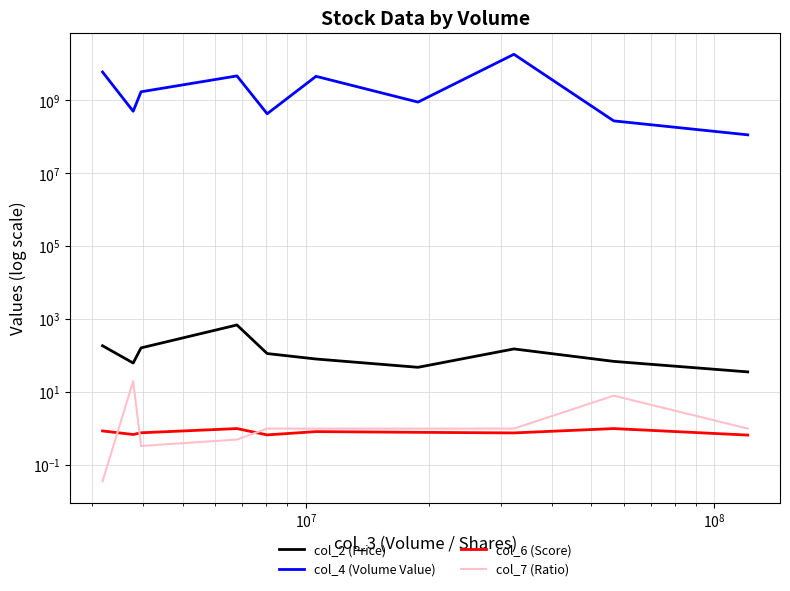

Reading right to left, list all the values displayed in this chart.

col_2 (Price): 35.9	69.7	153.1	48.0	81.0	114.2	694.8	163.3	62.9	187.0
col_4 (Volume Value): 114137868.0	275447430.0	18478661659.0	902830938.0	4594345395.0	431880784.0	4714488283.0	1730823930.0	505888464.0	6044477670.0
col_6 (Score): 0.7	1.0	0.8	0.8	0.8	0.7	1.0	0.8	0.7	0.9
col_7 (Ratio): 1.0	8.0	1.0	1.0	1.0	1.0	0.5	0.3	20.0	0.0